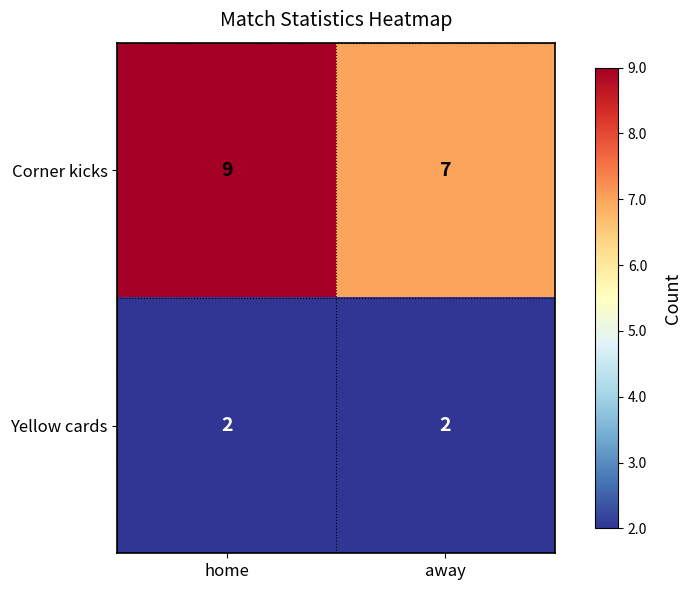

At which category is the sum across all series the highest?

home